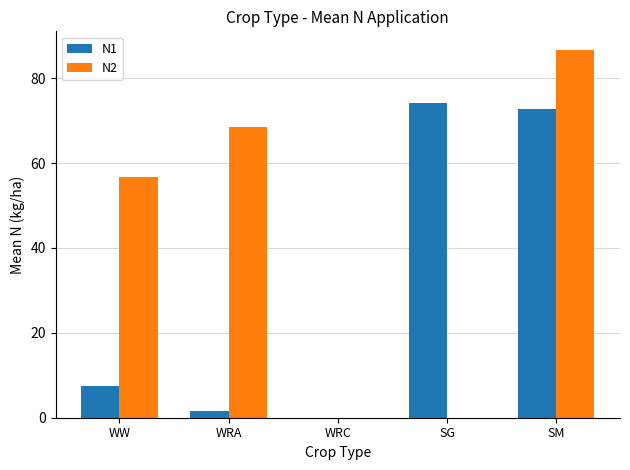

How many distinct data groups are displayed?

2